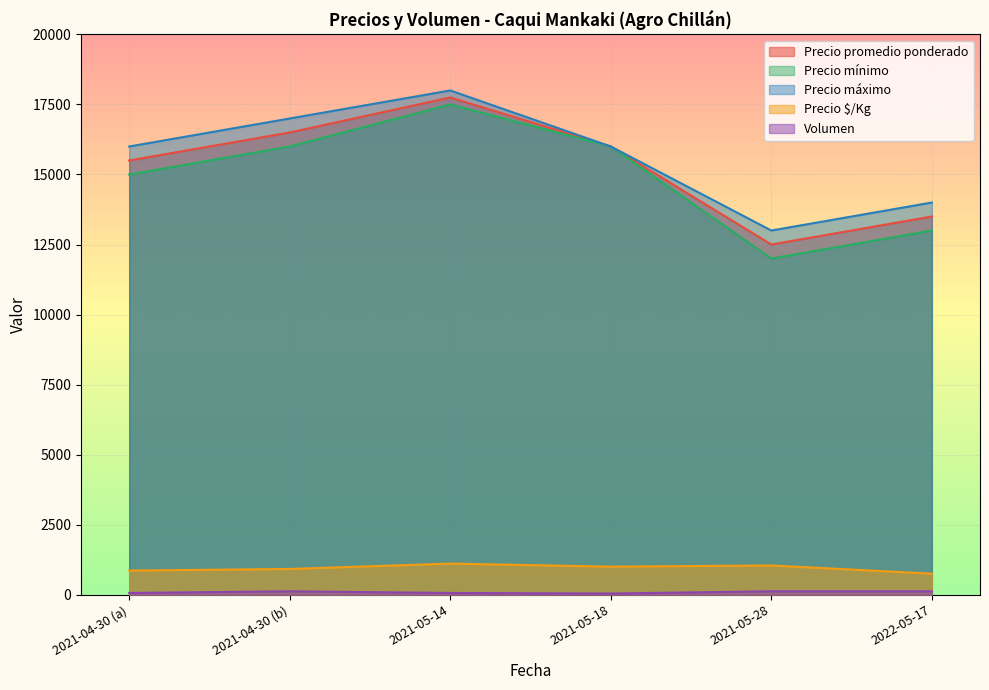

What is the maximum value for Precio $/Kg?

1109